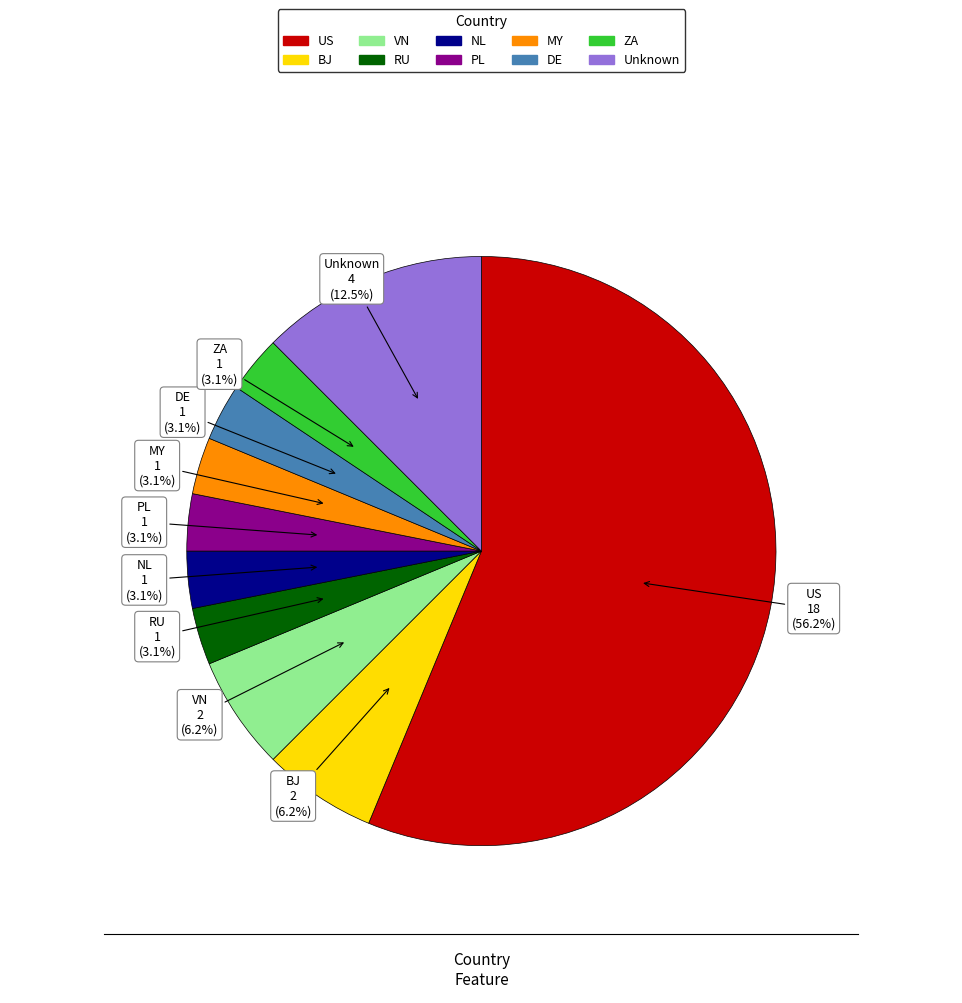

What percentage is NOT represented by MY?

96.9%